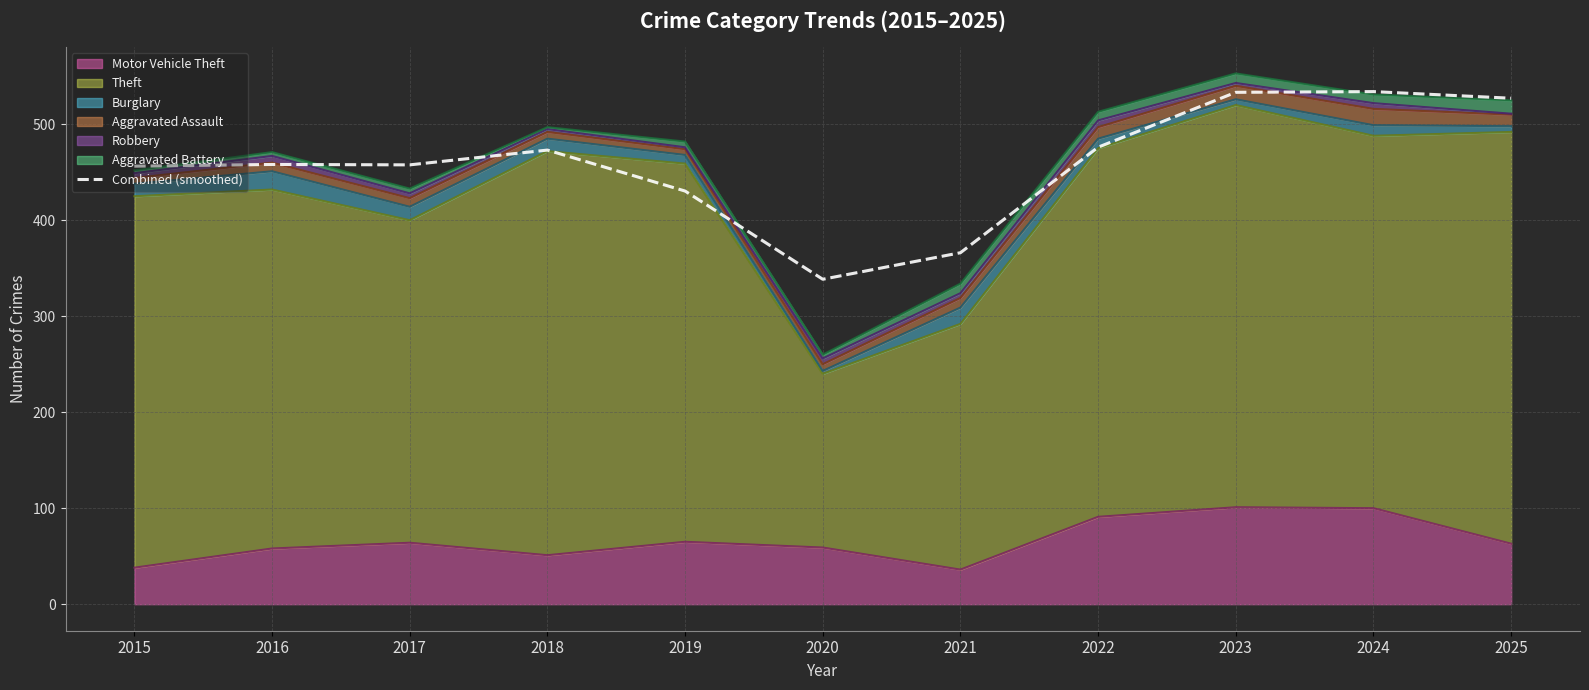

True or false: the data shows 366.2 at 2021.

True